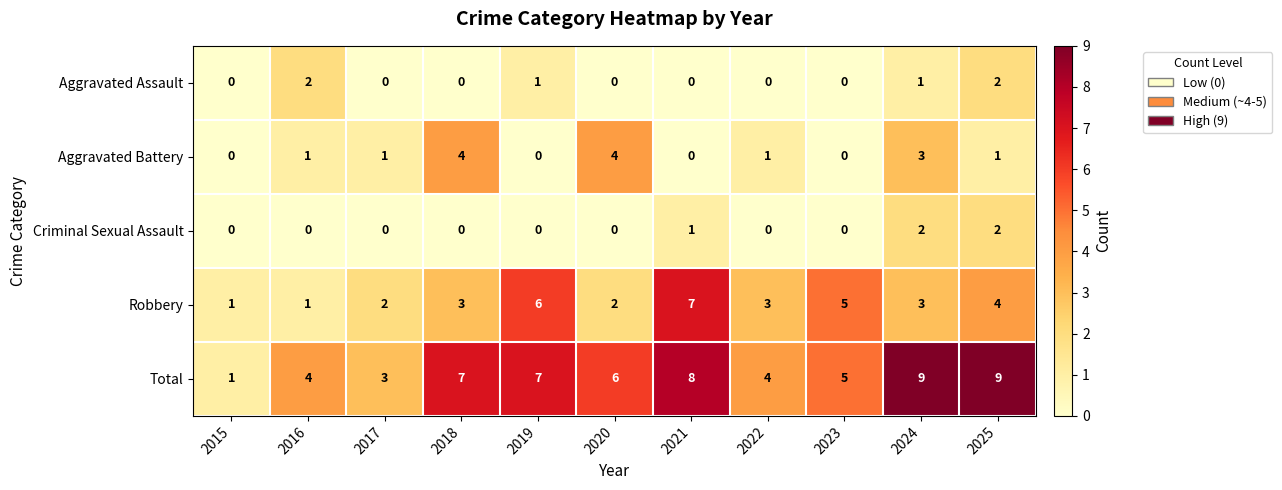

Count the number of data series in this chart.

5